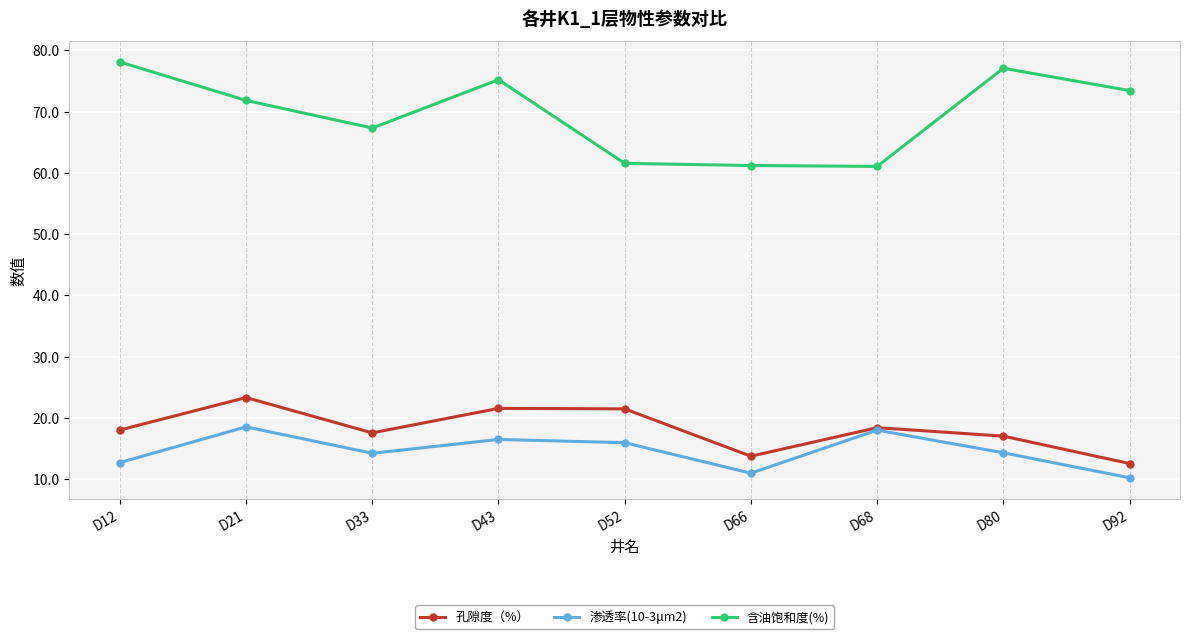

Which series has the largest range (max minus min)?

含油饱和度(%)